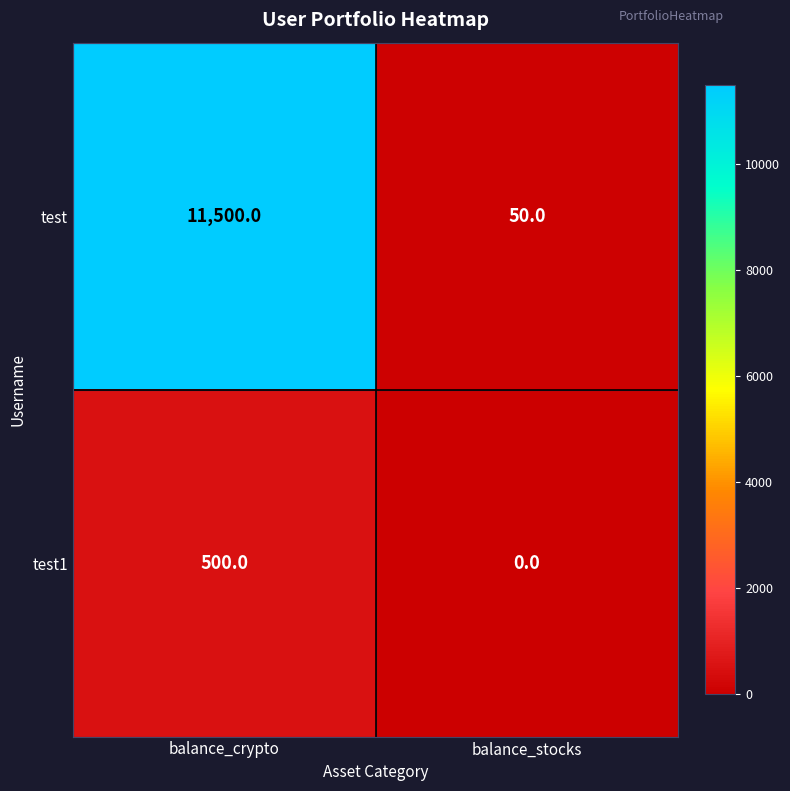

Is it true that test equals 66 at balance_stocks?

False